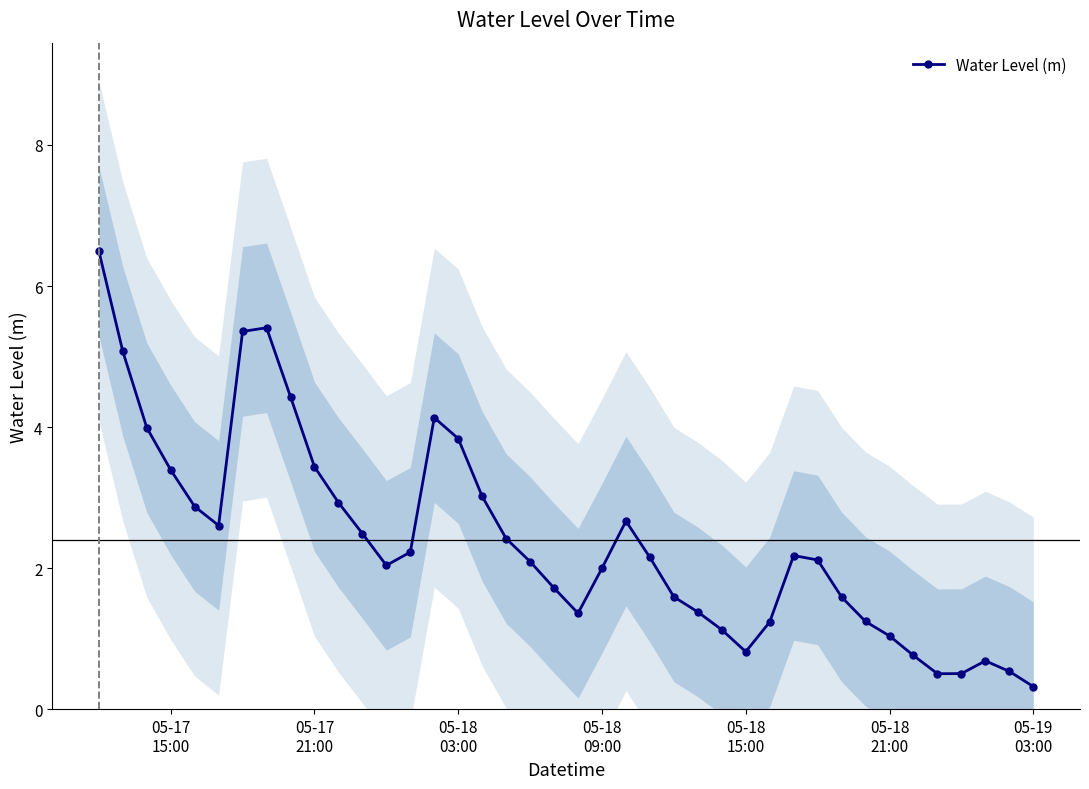

True or false: Water Level (m) has more than 2 points higher than both neighbors.

True